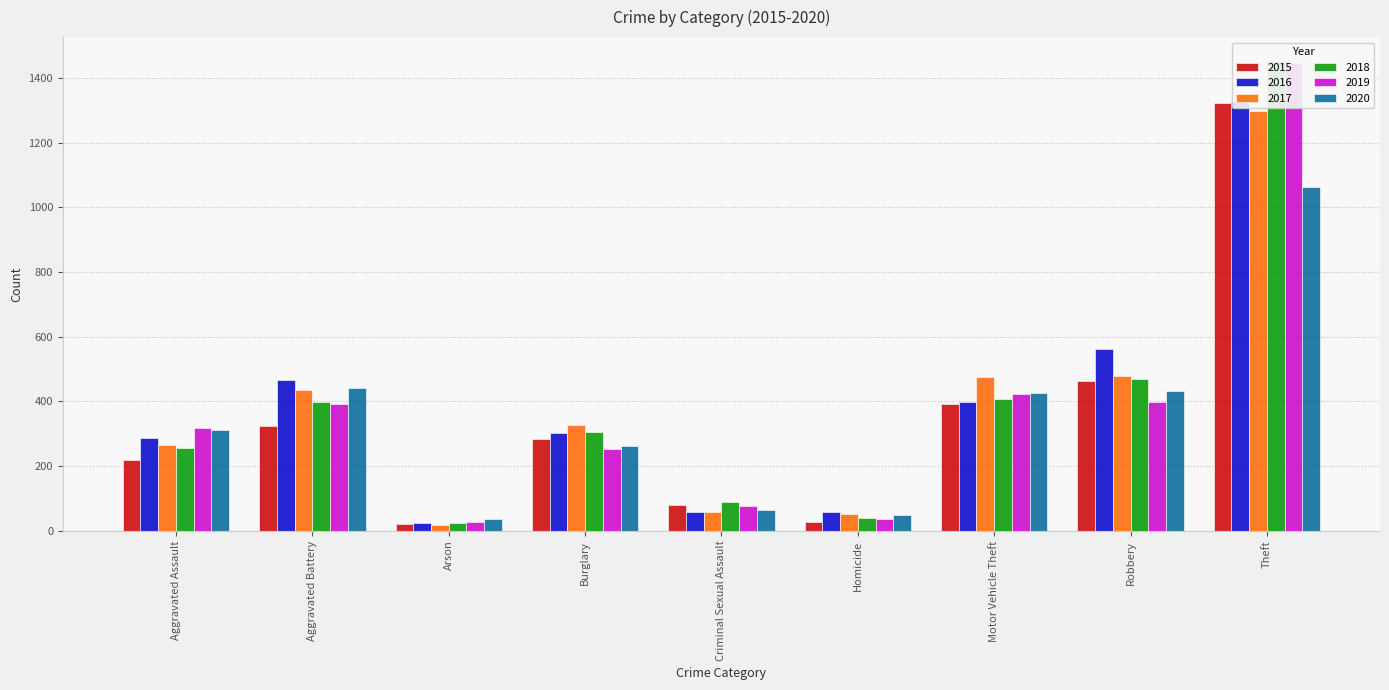

Reading left to right, extract all data points from this chart.

2015: Aggravated Assault=219	Aggravated Battery=323	Arson=21	Burglary=284	Criminal Sexual Assault=80	Homicide=28	Motor Vehicle Theft=391	Robbery=462	Theft=1322
2016: Aggravated Assault=287	Aggravated Battery=467	Arson=24	Burglary=304	Criminal Sexual Assault=60	Homicide=58	Motor Vehicle Theft=398	Robbery=562	Theft=1328
2017: Aggravated Assault=265	Aggravated Battery=436	Arson=18	Burglary=326	Criminal Sexual Assault=60	Homicide=52	Motor Vehicle Theft=476	Robbery=480	Theft=1297
2018: Aggravated Assault=257	Aggravated Battery=398	Arson=25	Burglary=305	Criminal Sexual Assault=89	Homicide=40	Motor Vehicle Theft=407	Robbery=469	Theft=1453
2019: Aggravated Assault=319	Aggravated Battery=393	Arson=27	Burglary=254	Criminal Sexual Assault=78	Homicide=37	Motor Vehicle Theft=422	Robbery=399	Theft=1447
2020: Aggravated Assault=312	Aggravated Battery=441	Arson=36	Burglary=262	Criminal Sexual Assault=64	Homicide=50	Motor Vehicle Theft=425	Robbery=431	Theft=1063